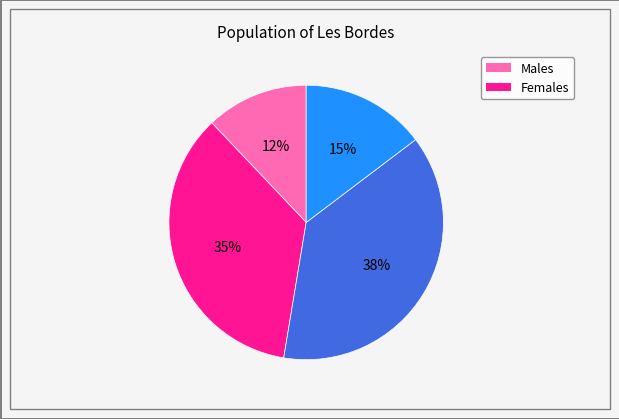

How many segments does this pie chart have?

4